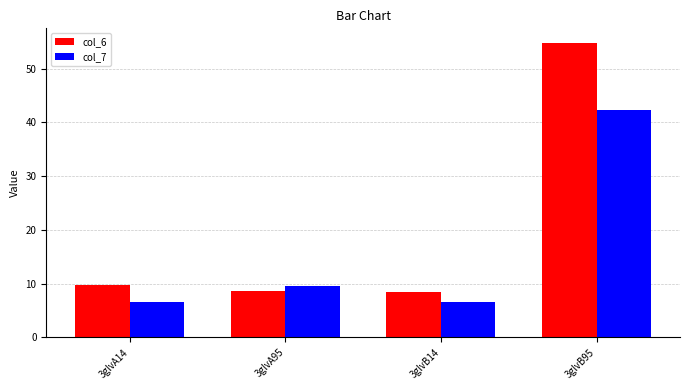

What is the label of the 4th bar from the left?

3glvB95